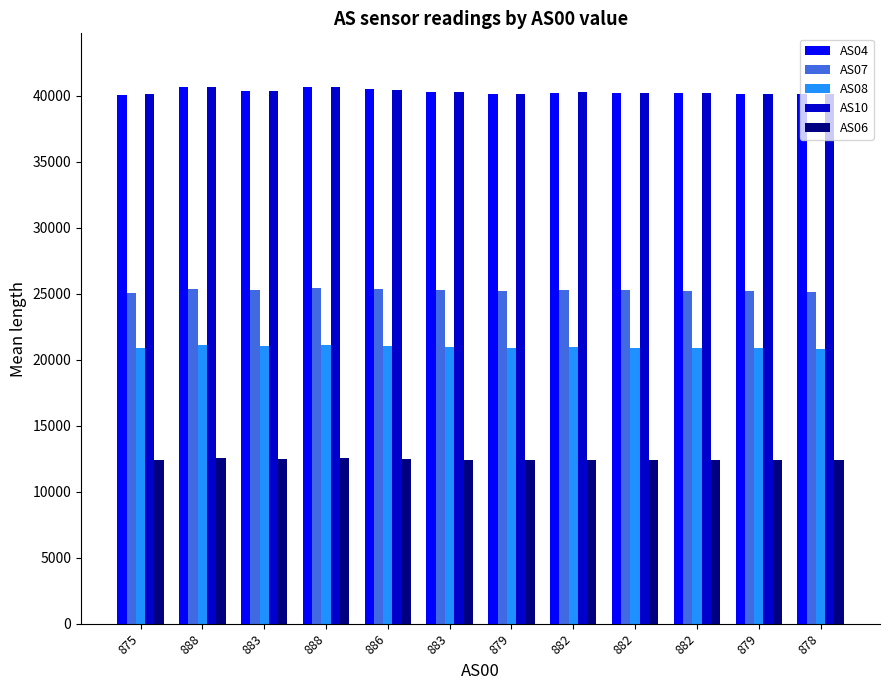

Which label corresponds to the smallest value in the chart?

878